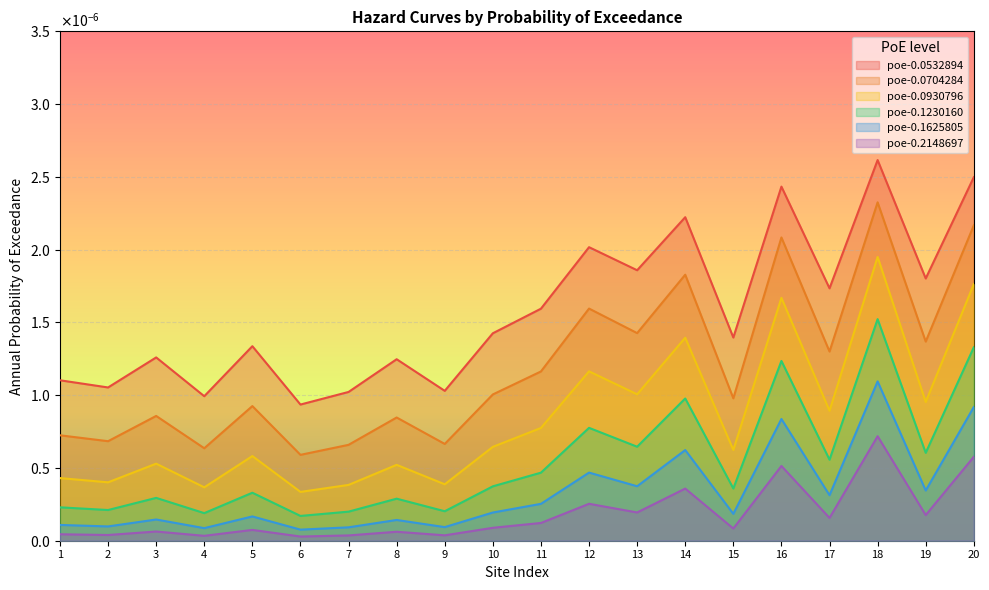

Which category has the lowest value across all series?

6